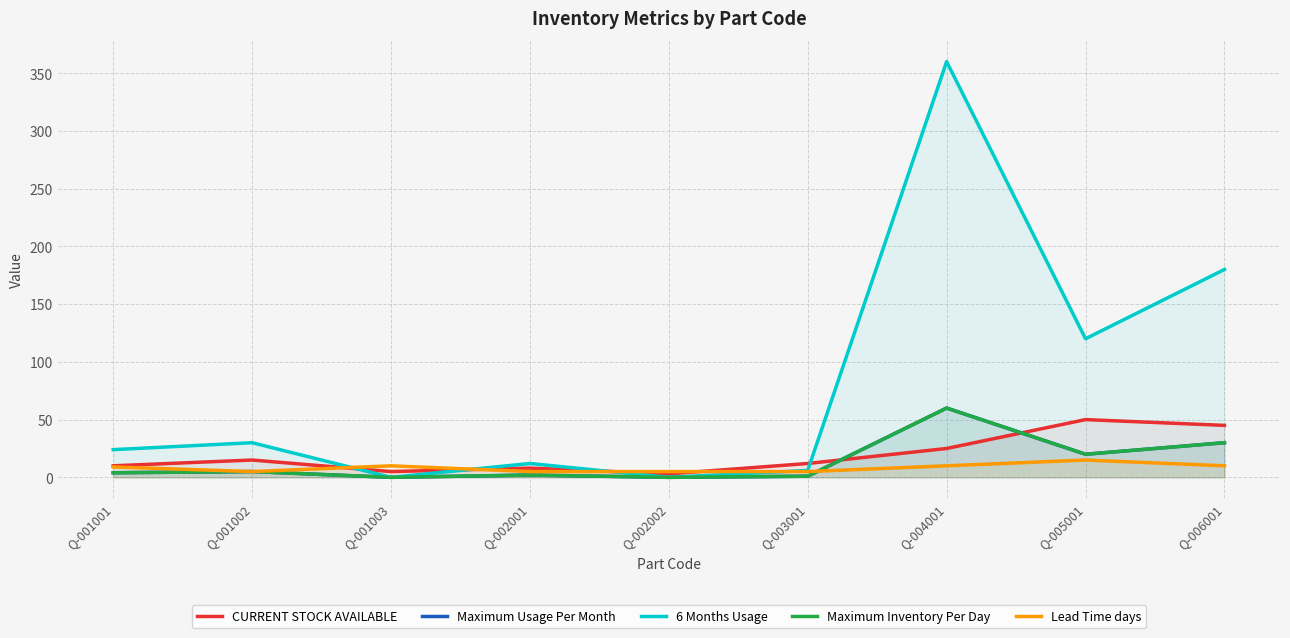

At Q-005001, list the series in order from smallest to largest.

Lead Time days, Maximum Usage Per Month, Maximum Inventory Per Day, CURRENT STOCK AVAILABLE, 6 Months Usage